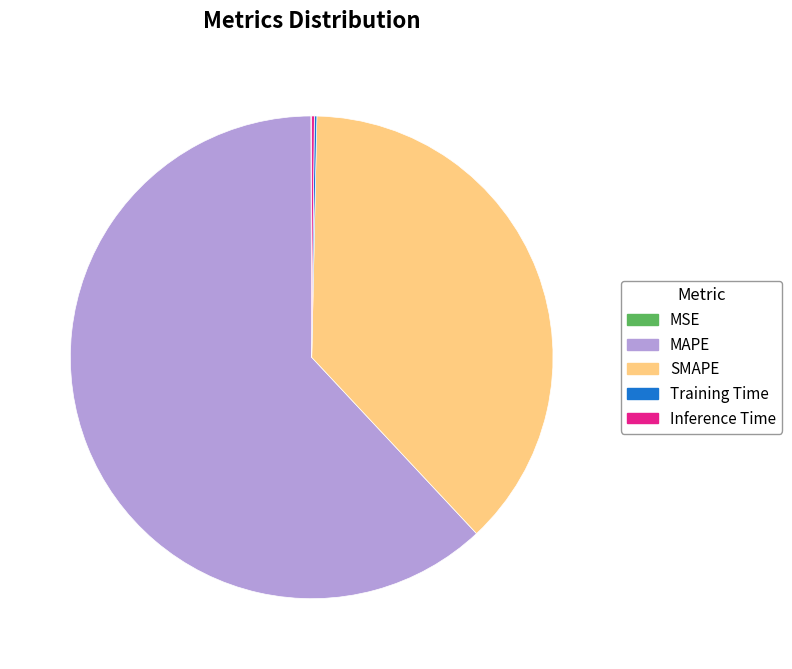

What is the largest slice in the pie chart?

MAPE